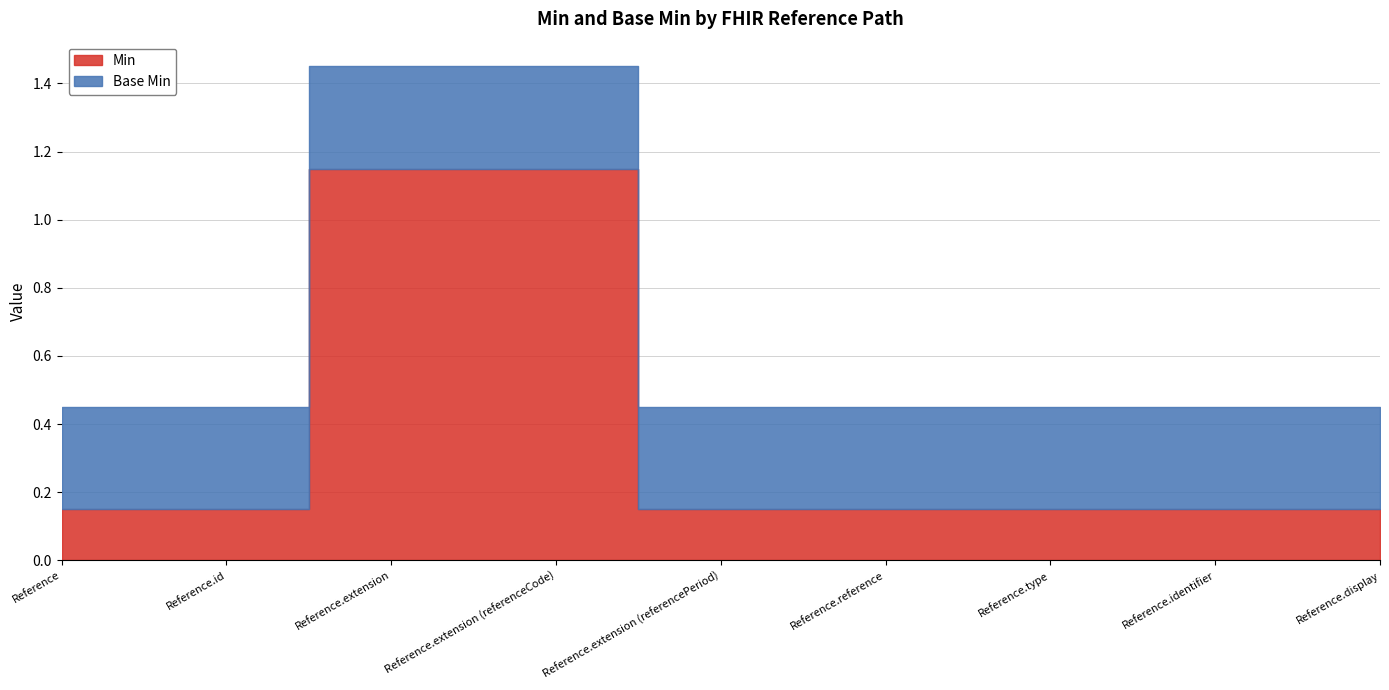

At which category does the chart reach its minimum across all series?

Reference